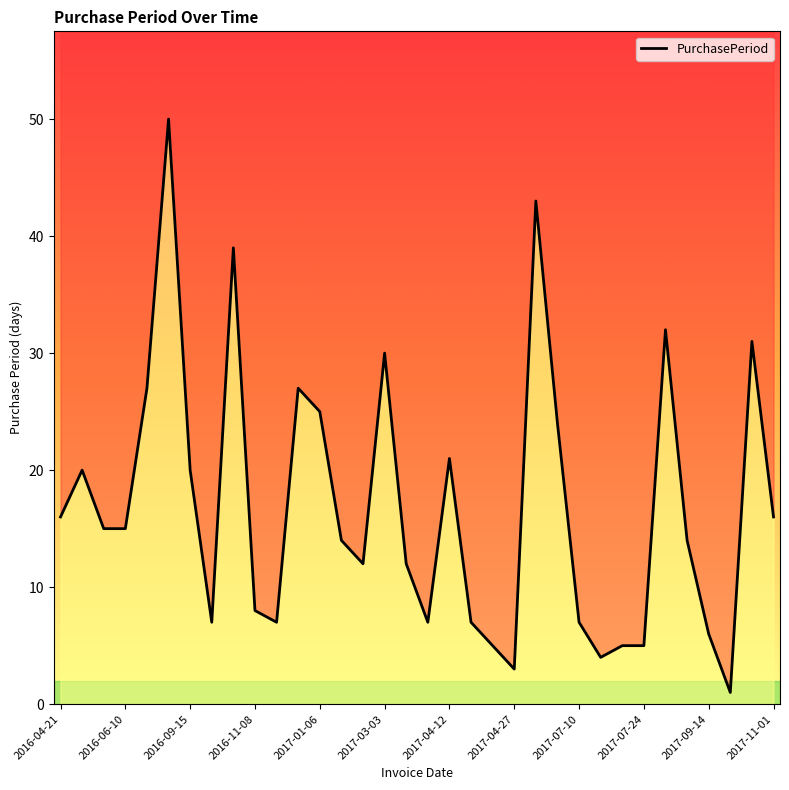

Rank the categories by value from lowest to highest.

2017-09-15, 2017-04-27, 2017-07-14, 2017-04-24, 2017-07-19, 2017-07-24, 2017-09-14, 2016-09-22, 2016-11-15, 2017-03-22, 2017-04-19, 2017-07-10, 2016-11-08, 2017-02-01, 2017-03-15, 2017-01-20, 2017-09-08, 2016-05-26, 2016-06-10, 2016-04-21, 2017-11-01, 2016-05-11, 2016-09-15, 2017-04-12, 2017-07-03, 2017-01-06, 2016-07-07, 2016-12-12, 2017-03-03, 2017-10-16, 2017-08-25, 2016-10-31, 2017-06-09, 2016-08-26